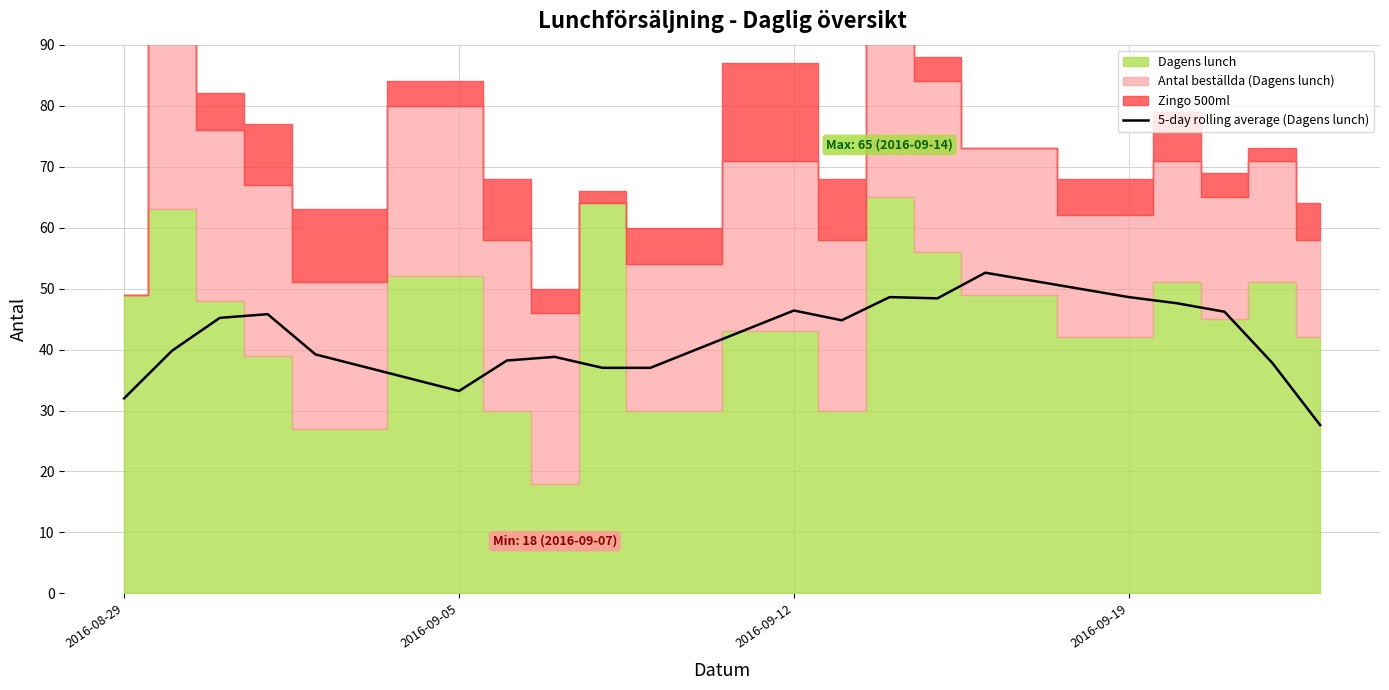

What is the average value?

41.7